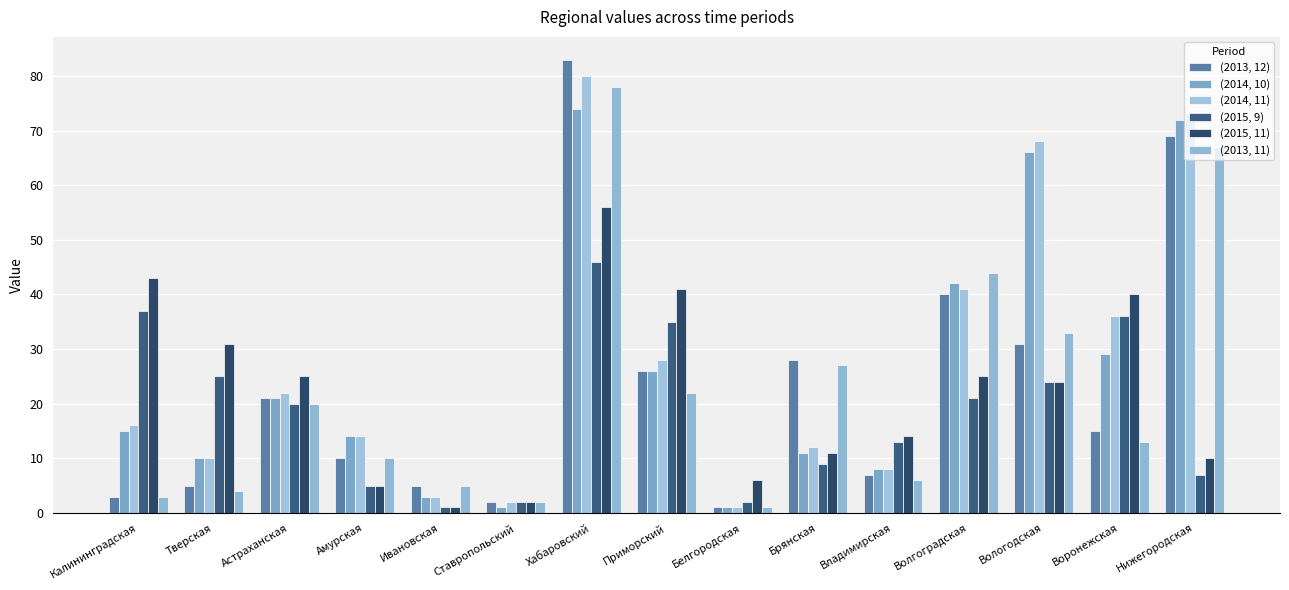

Which series has the widest spread of values?

(2013, 12)